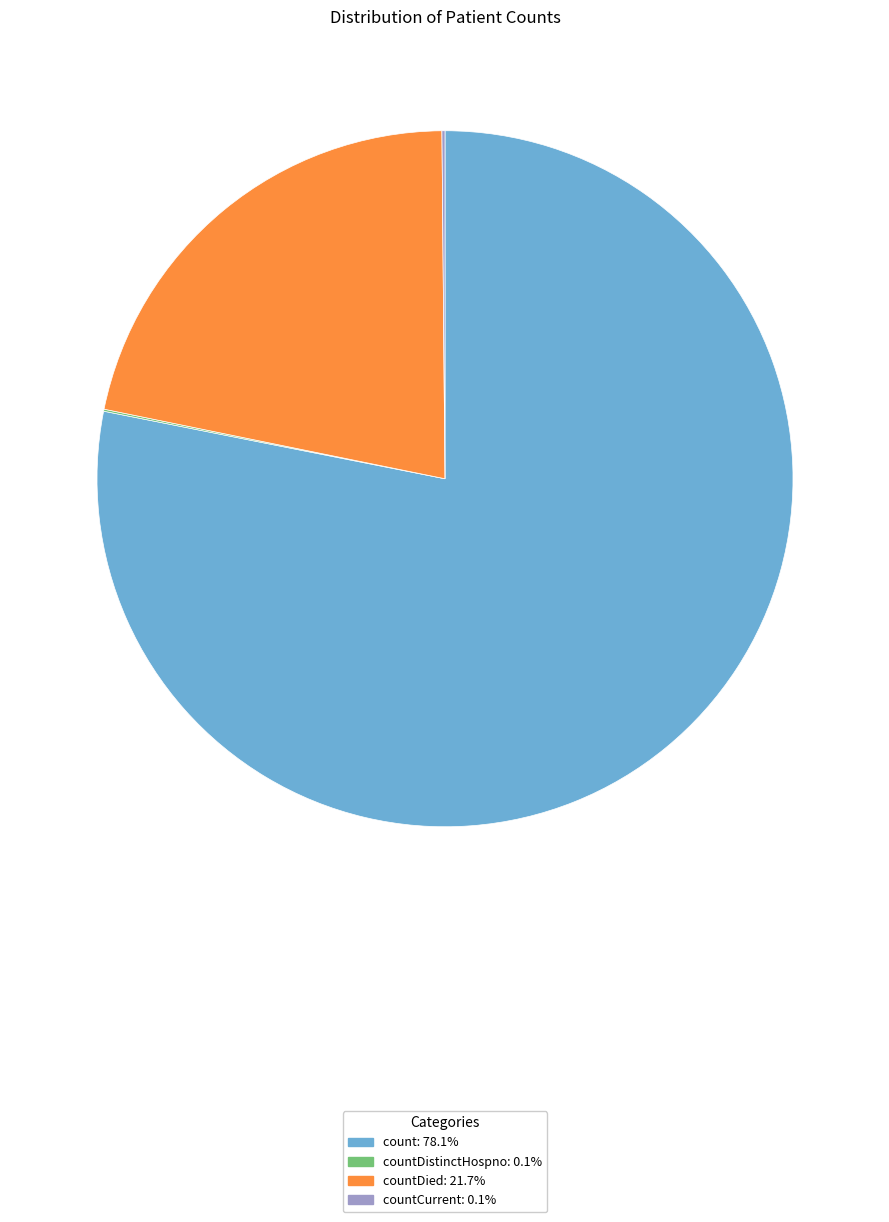

Is there a majority slice in this chart?

Yes